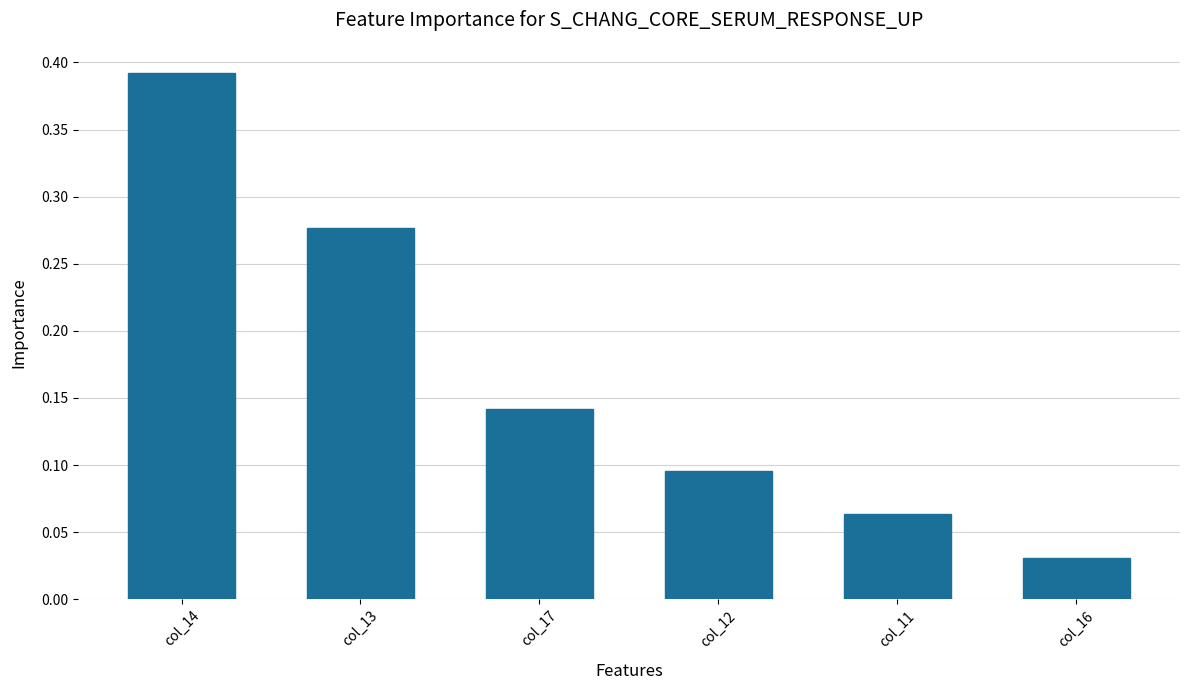

List the labels in order of value, largest first.

col_14, col_13, col_17, col_12, col_11, col_16